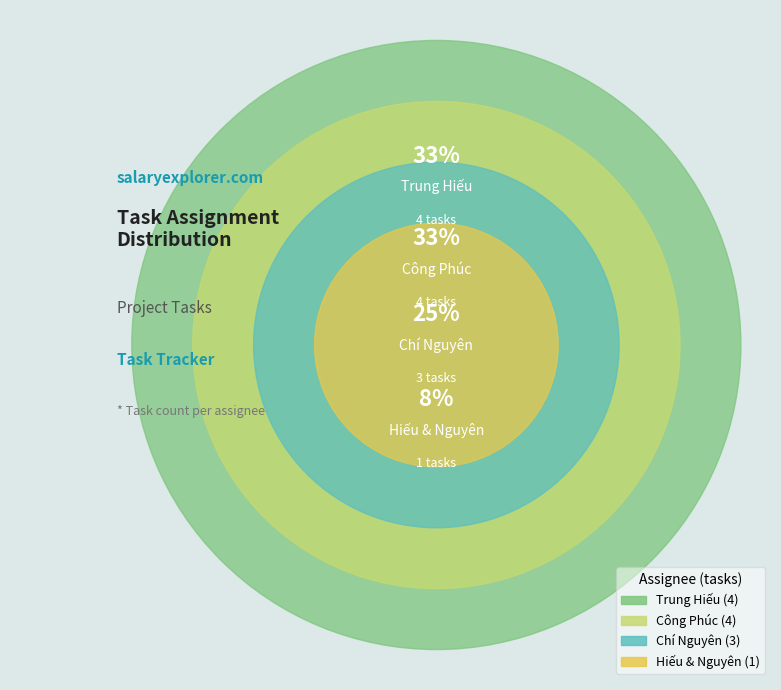

What is the ratio of the value at Chí Nguyên to the value at Trung Hiếu?

0.8